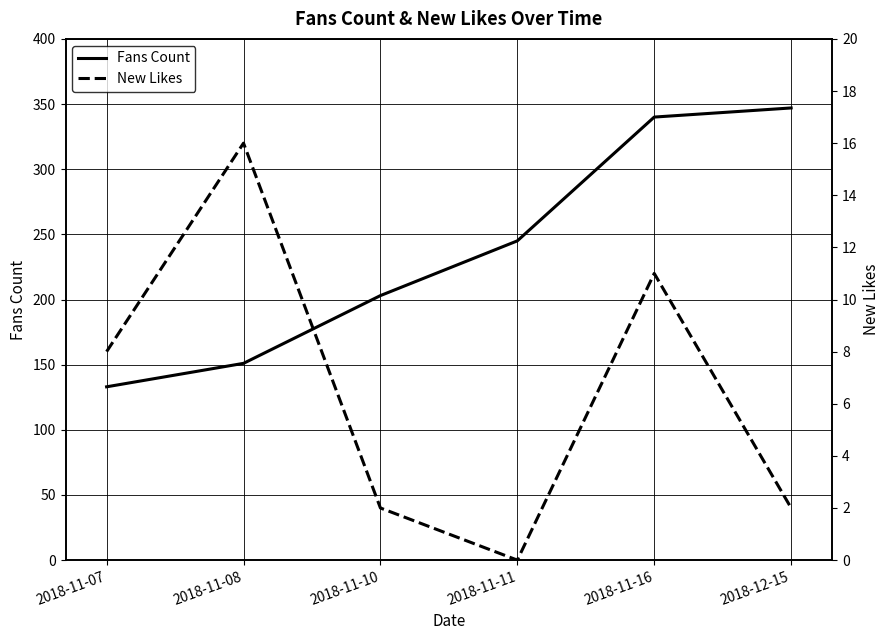

What is the difference between the second highest and second lowest values in the New Likes series?

9